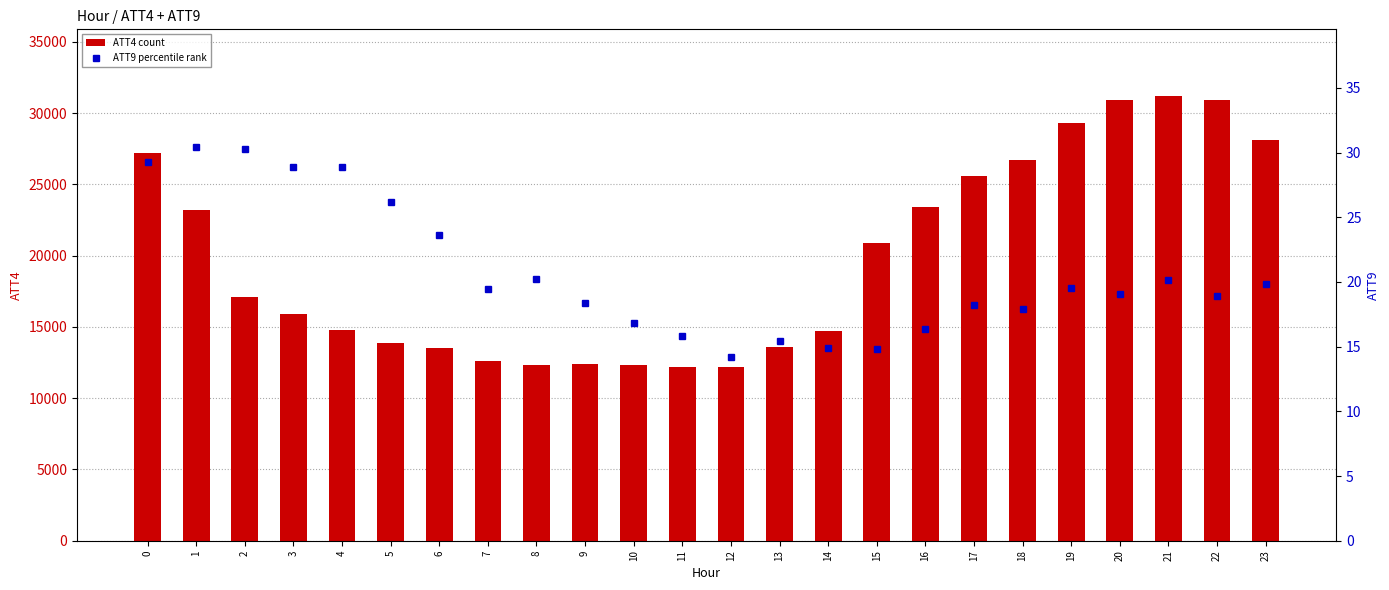

Is it true that ATT4 (visibility count) equals 23200.0 at 1?

True